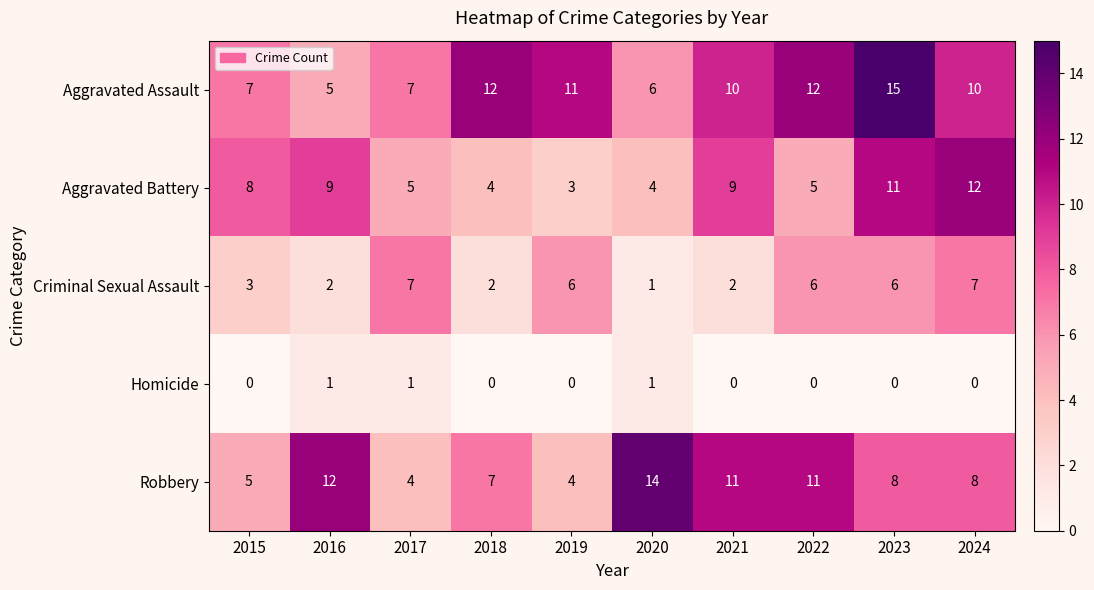

Which series changed the most between 2022 and 2024?

Aggravated Battery